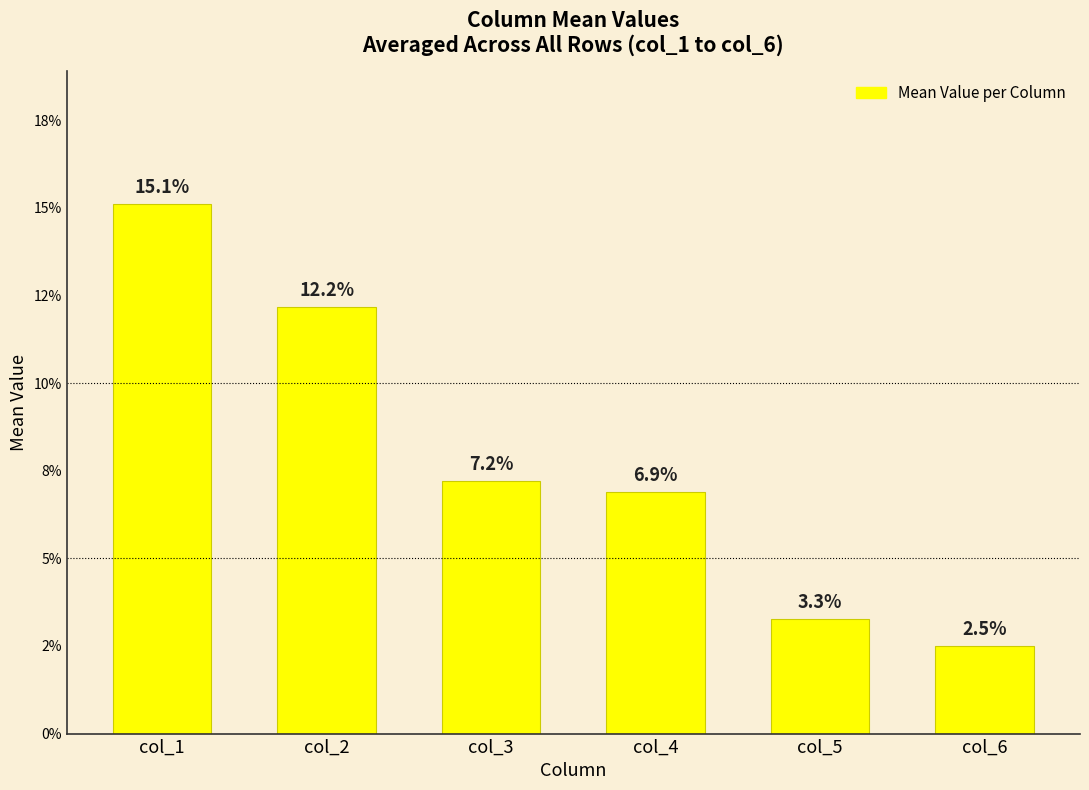

Does the chart contain any negative values?

No